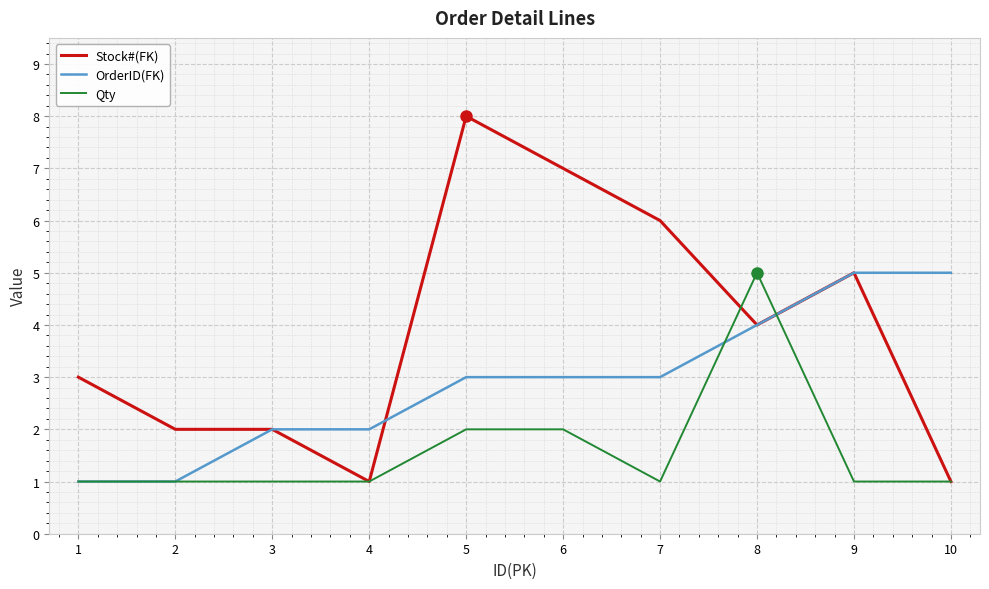

What is the difference between the maximum and second lowest values in the Stock#(FK) series?

7